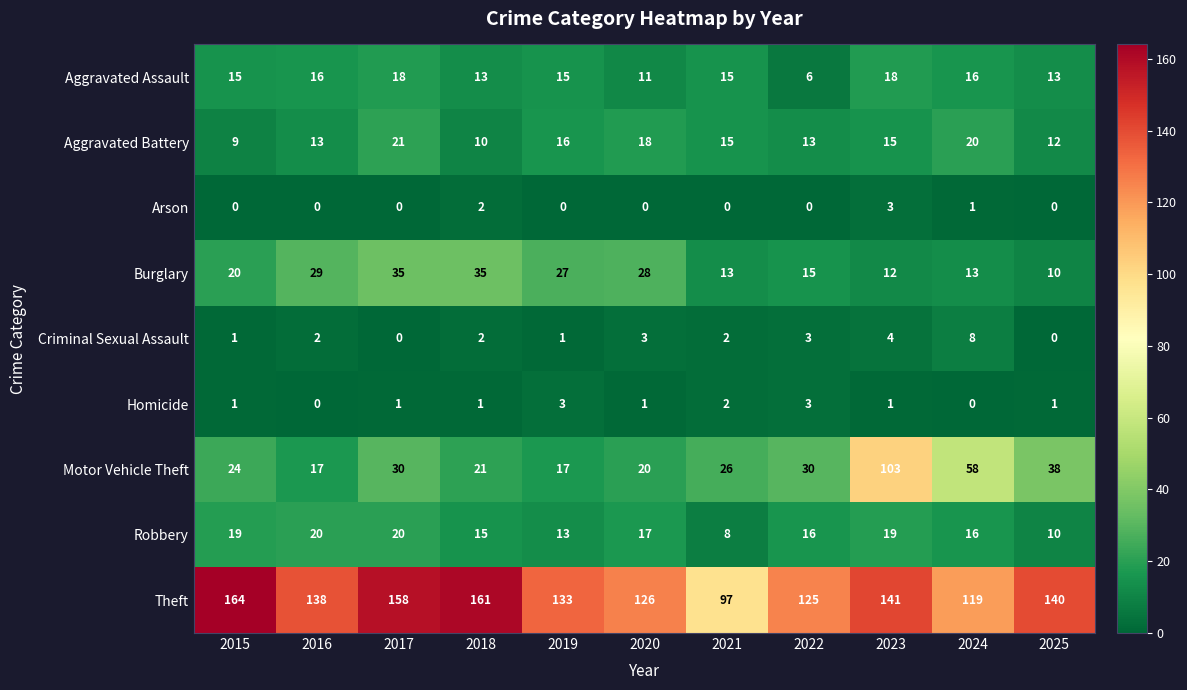

What is the sum of the Aggravated Assault values at 2021 and 2022?

21